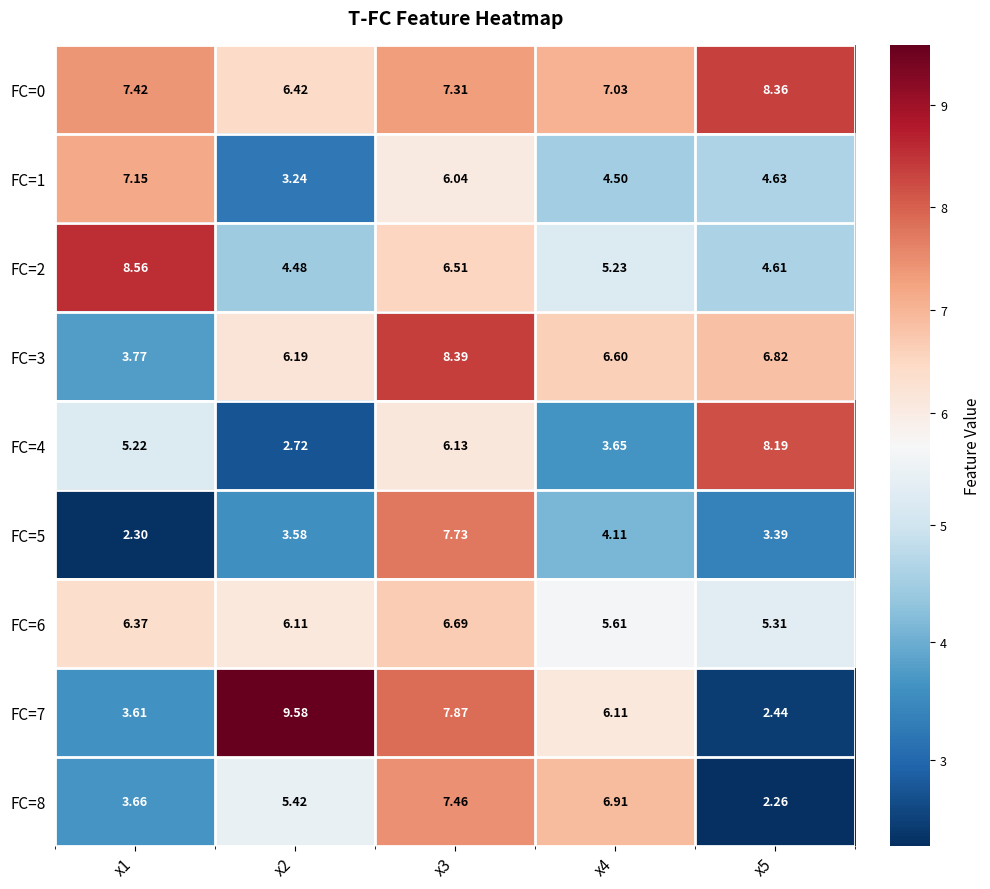

Is the value of FC=8 at x4 greater than the value of FC=4 at x1?

Yes